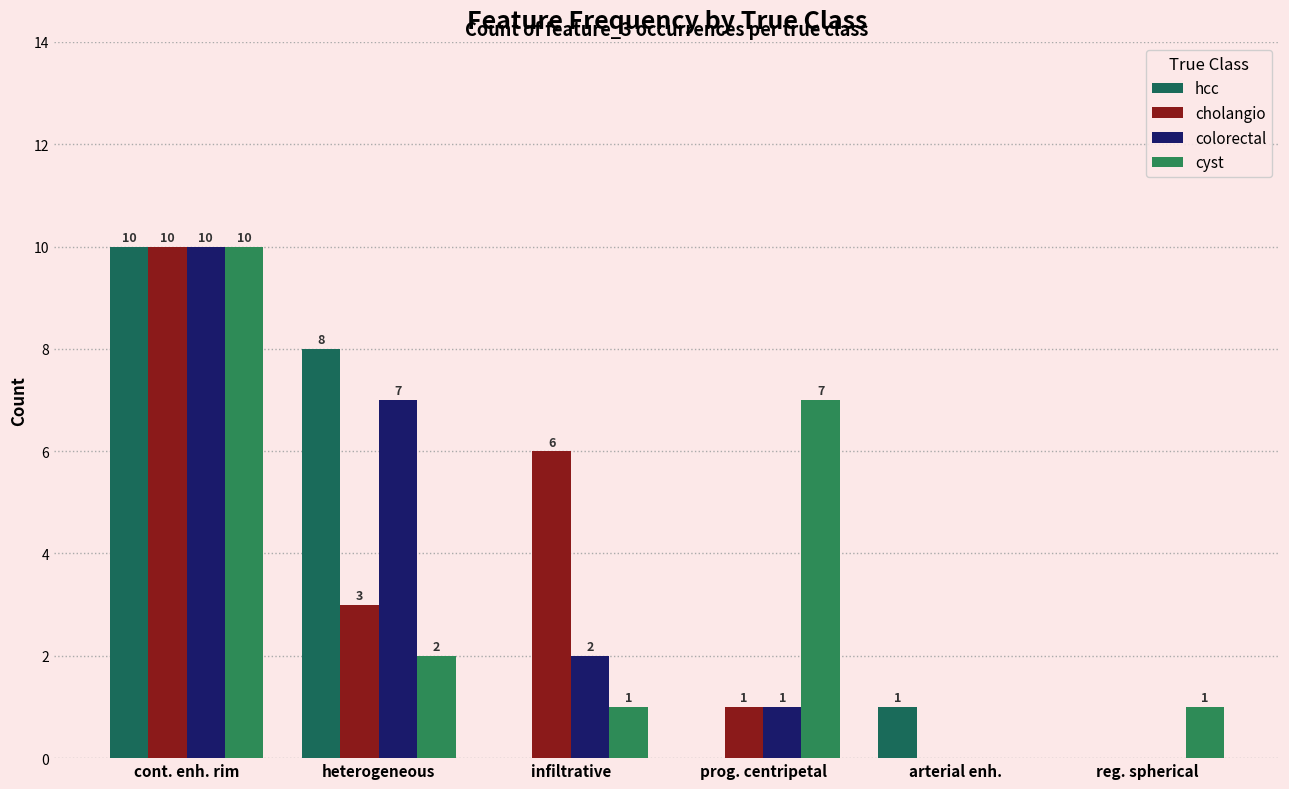

Read the cholangio value at prog. centripetal.

1